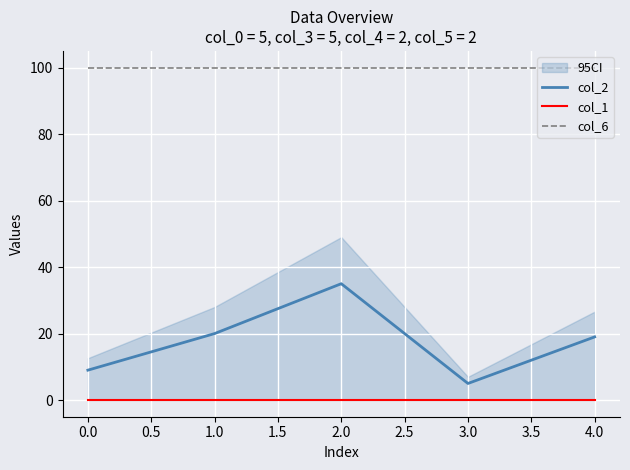

True or false: col_6 has a value of 42 at 3.0.

False